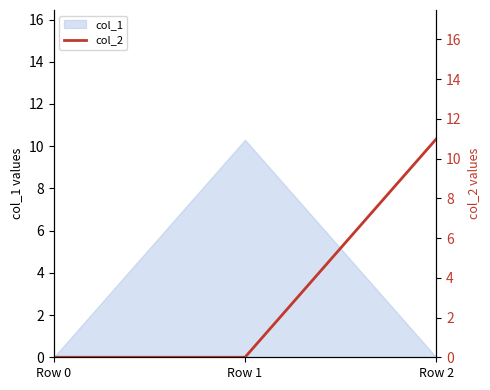

Count the number of categories in the chart.

3